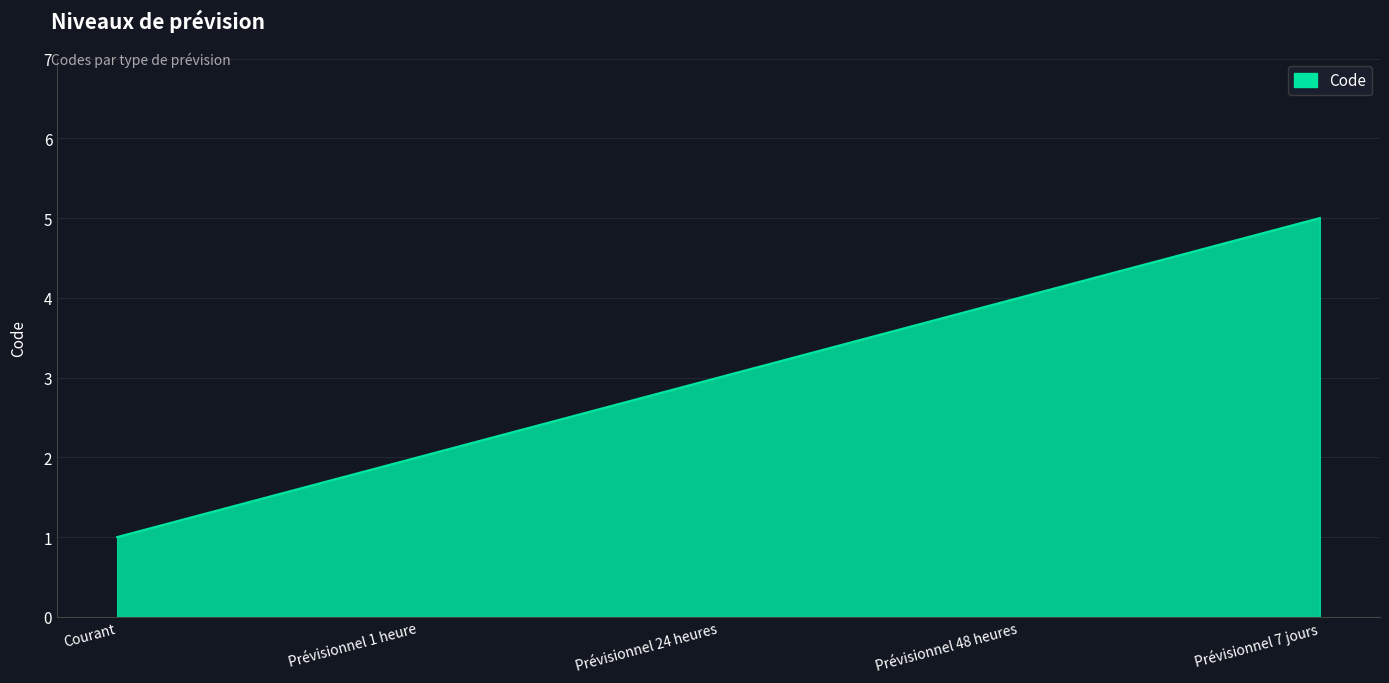

How many values are between 2 and 4?

3